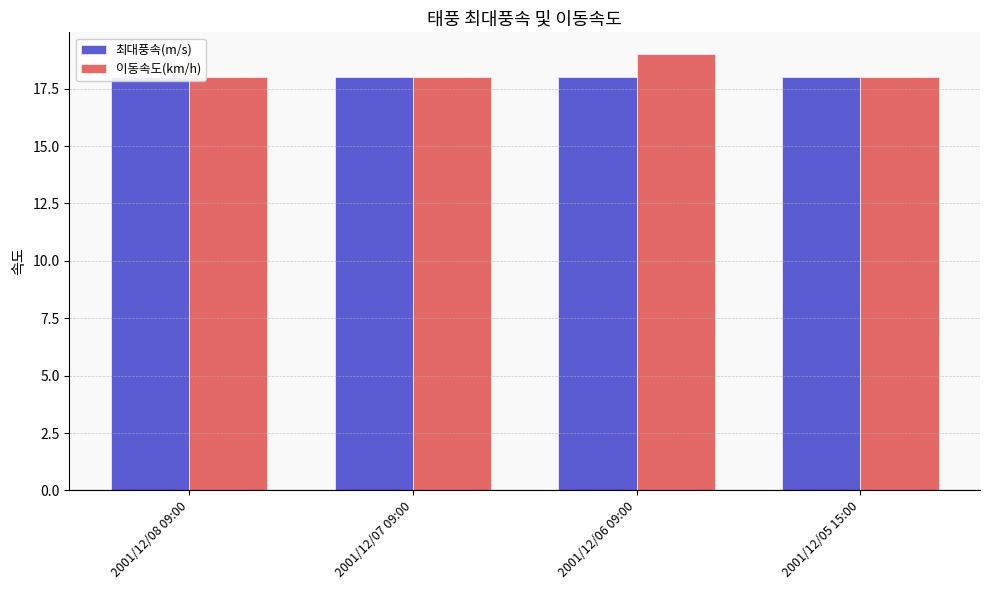

Rank the series by their maximum value, from highest to lowest.

이동속도(km/h), 최대풍속(m/s)